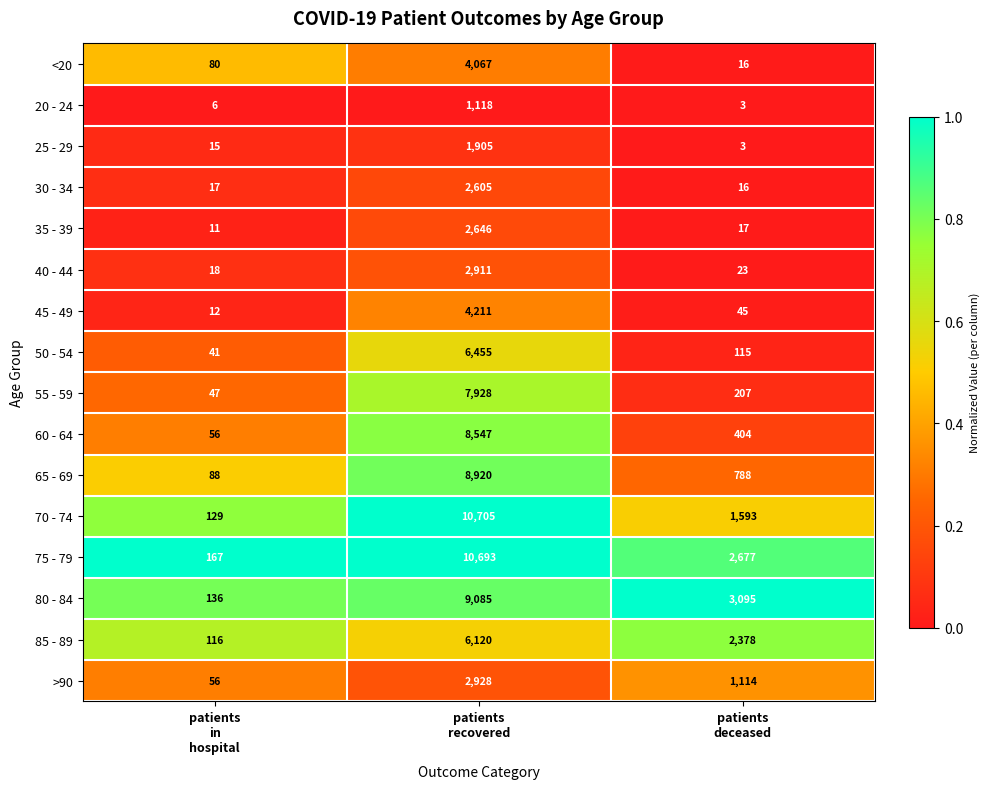

Which series has the largest range (max minus min)?

70 - 74